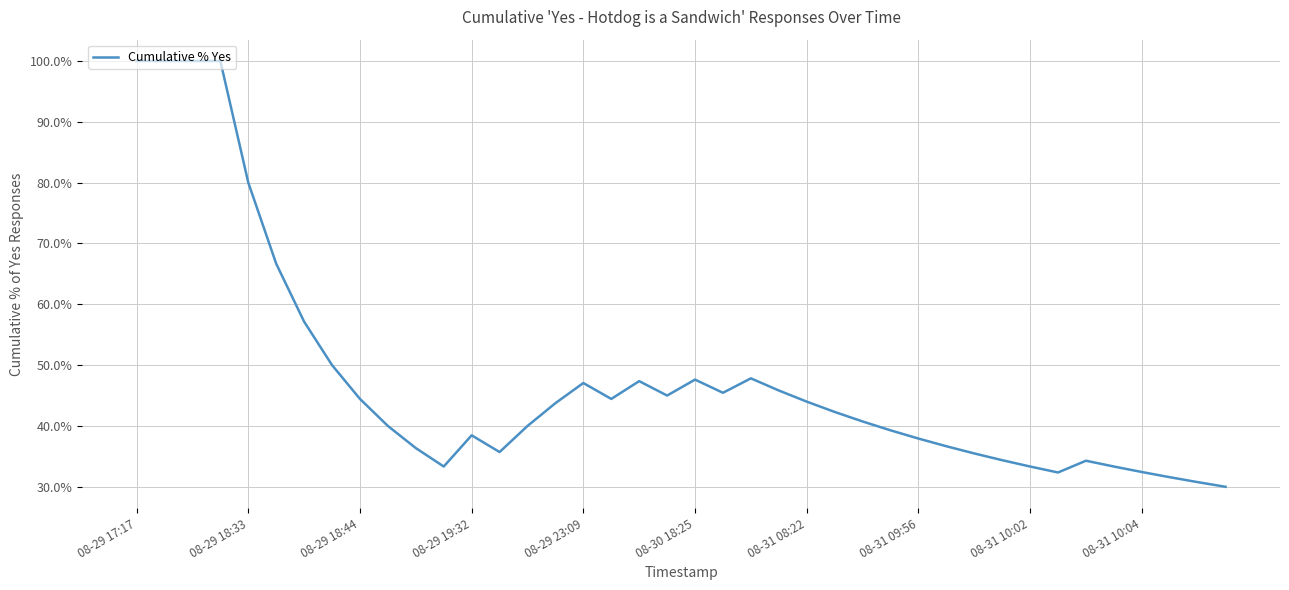

What is the maximum value shown in the chart?

100.0